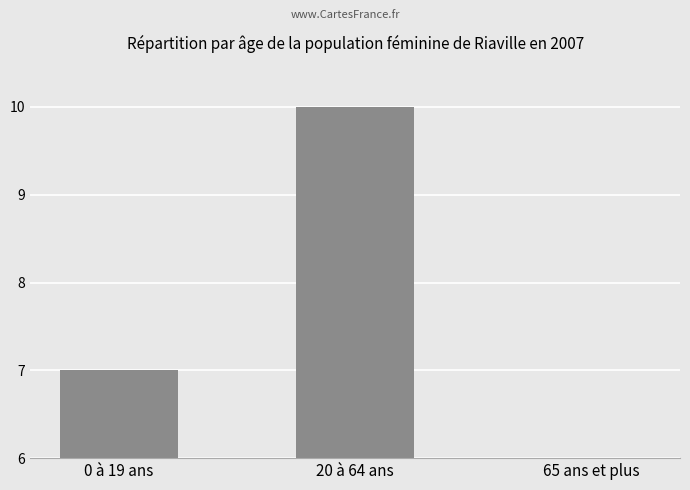

List the labels in order of value, largest first.

20 à 64 ans, 0 à 19 ans, 65 ans et plus